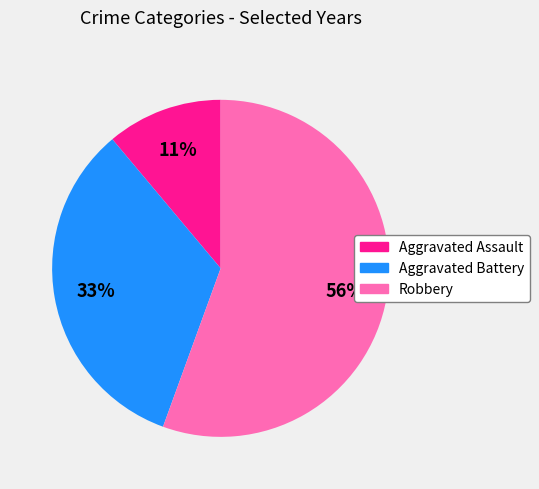

To the nearest percent, what is the combined percentage of Aggravated Assault and Robbery?

67%